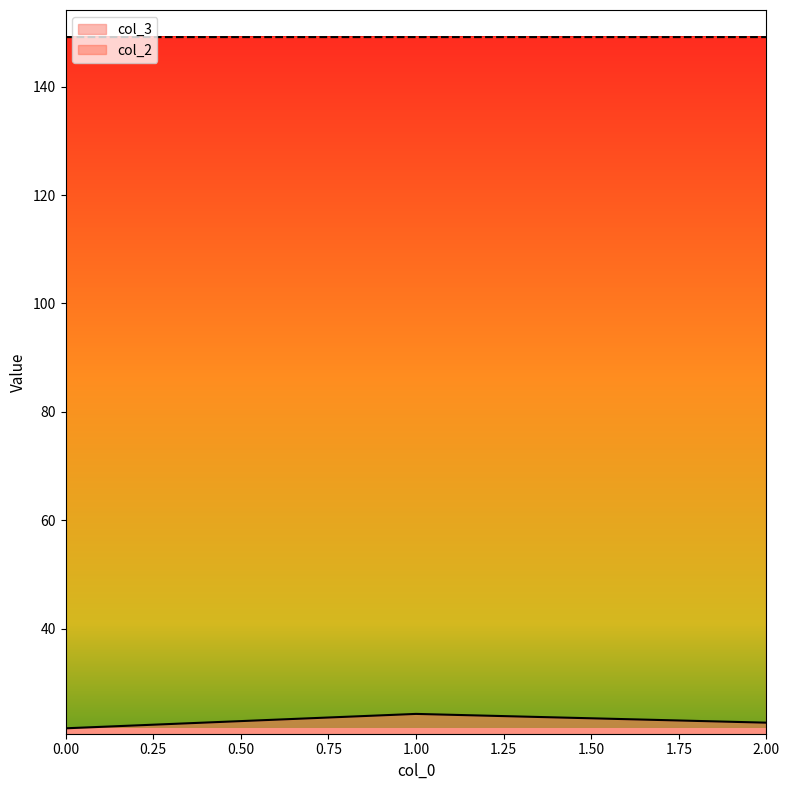

Rank the categories by col_2 value from lowest to highest.

0, 1, 2